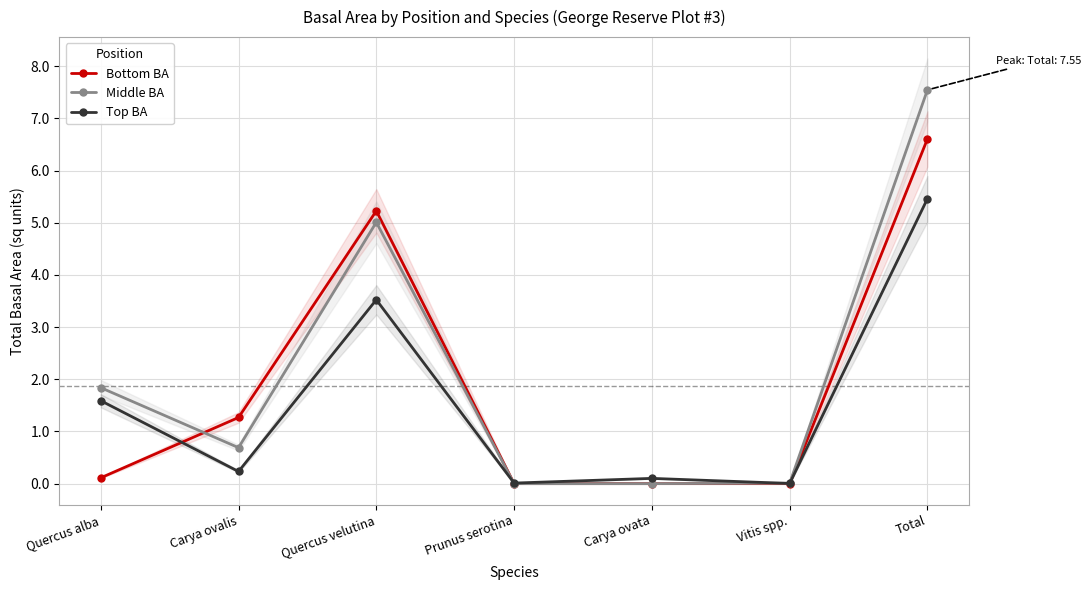

At which category does the chart reach its peak across all series?

Total